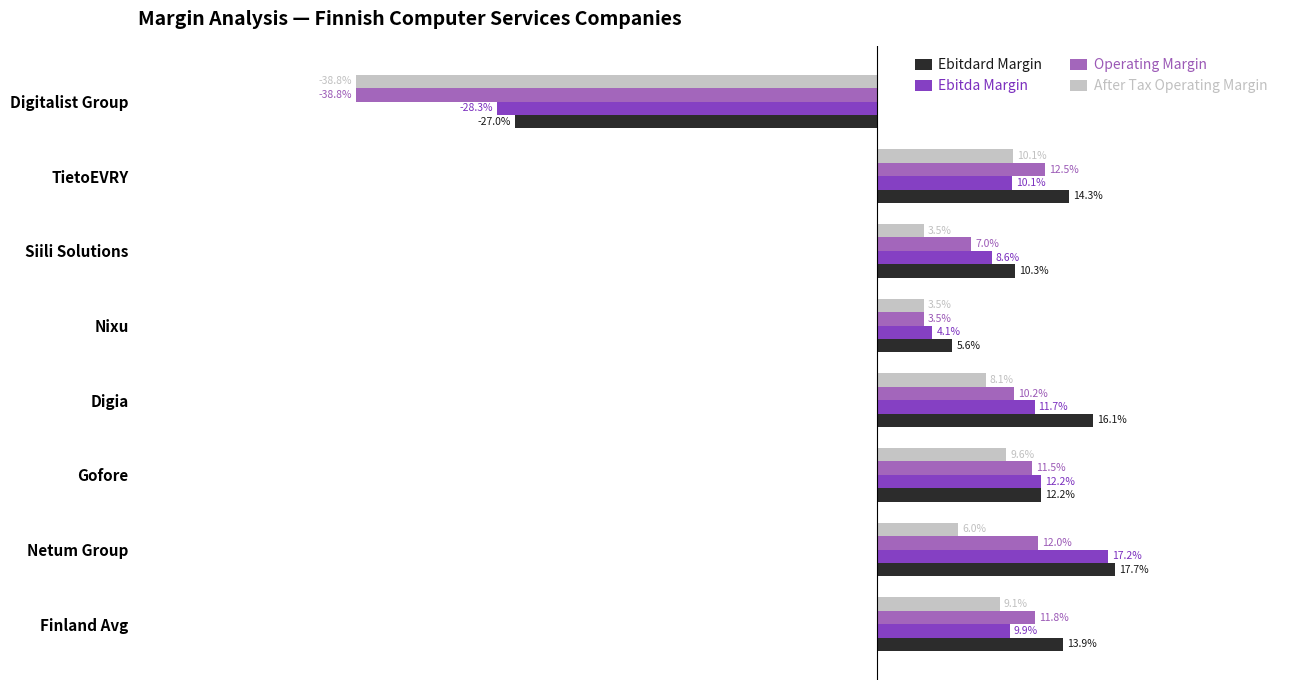

Which label corresponds to the smallest value in the chart?

Digitalist Group